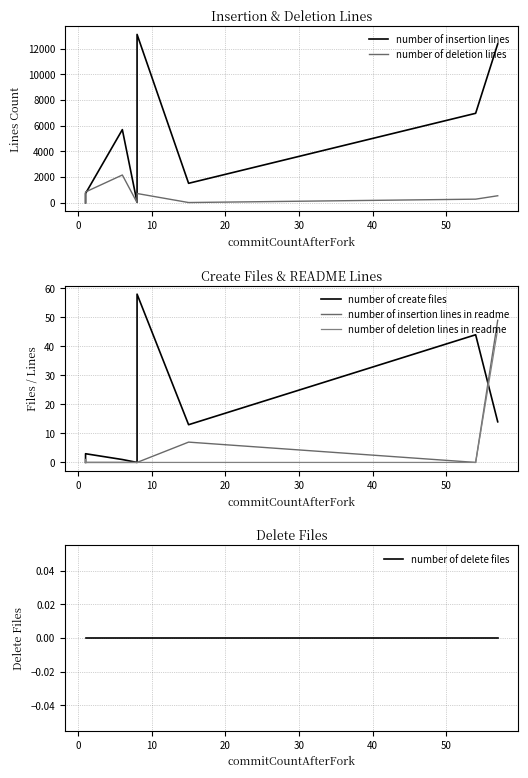

True or false: number of deletion lines in readme and number of insertion lines in readme intersect in this chart.

False